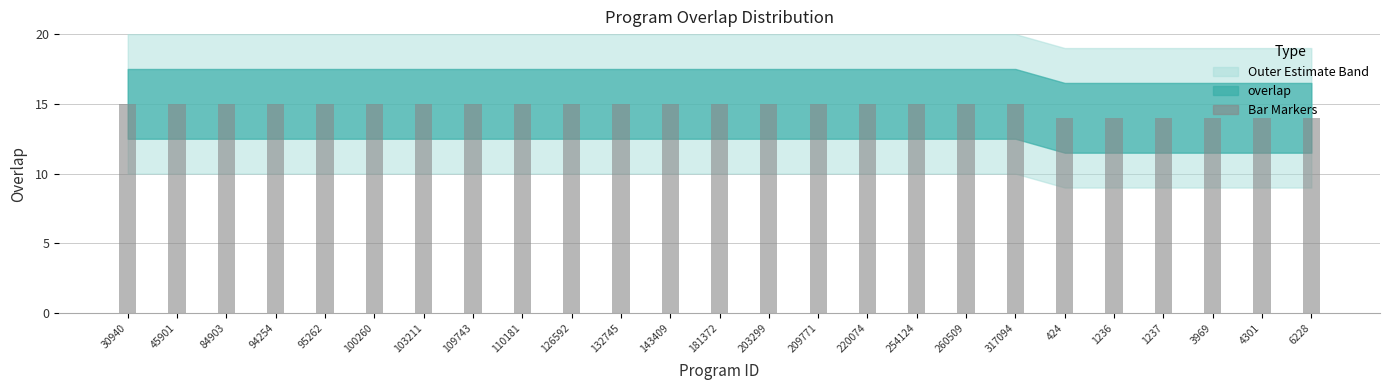

Which has a higher value, 132745 or 4301?

132745